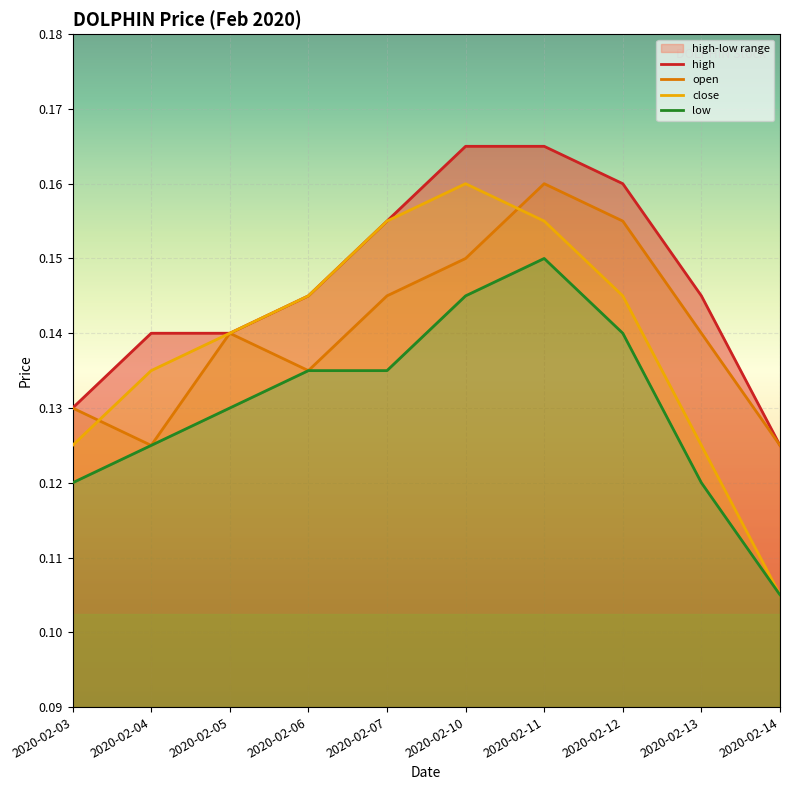

What is the value of the open point at the 5th from the left?

0.1